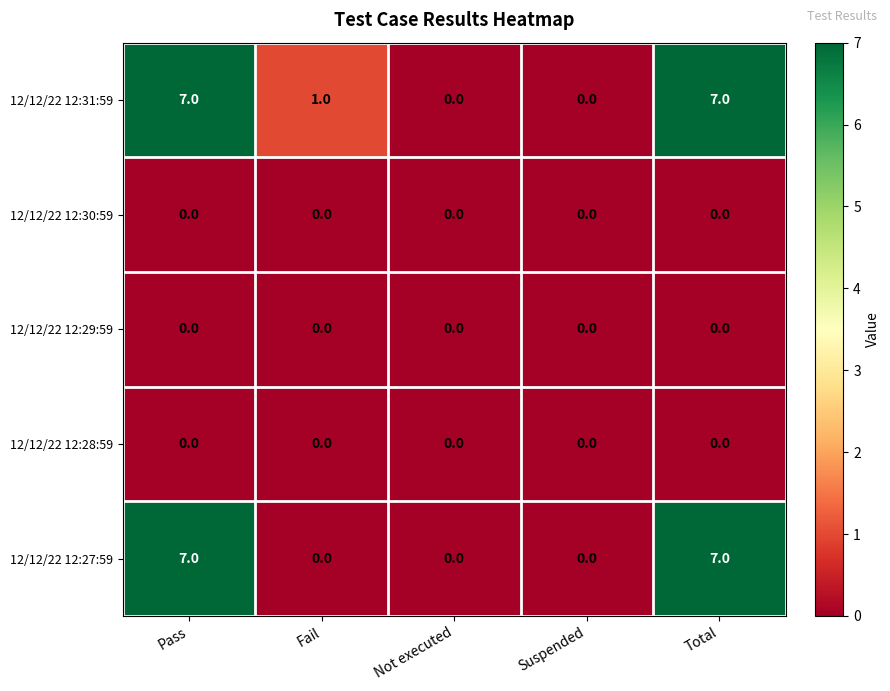

What is the average value of the 12/12/22 12:27:59 series?

3